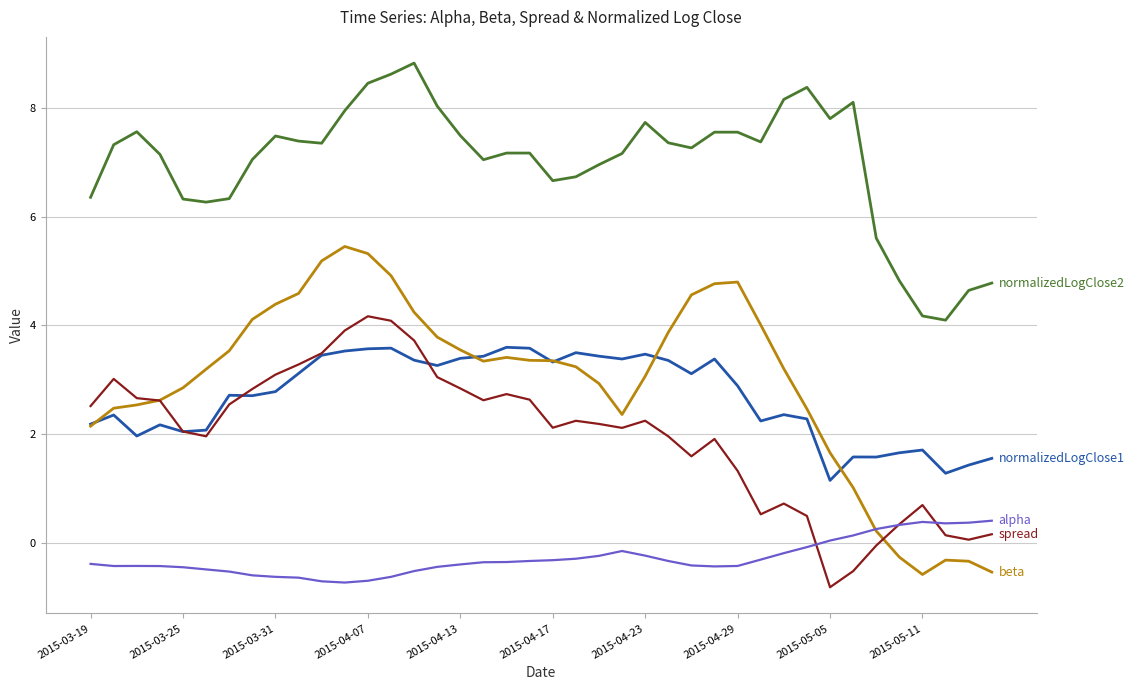

What is the greatest value displayed?

8.8